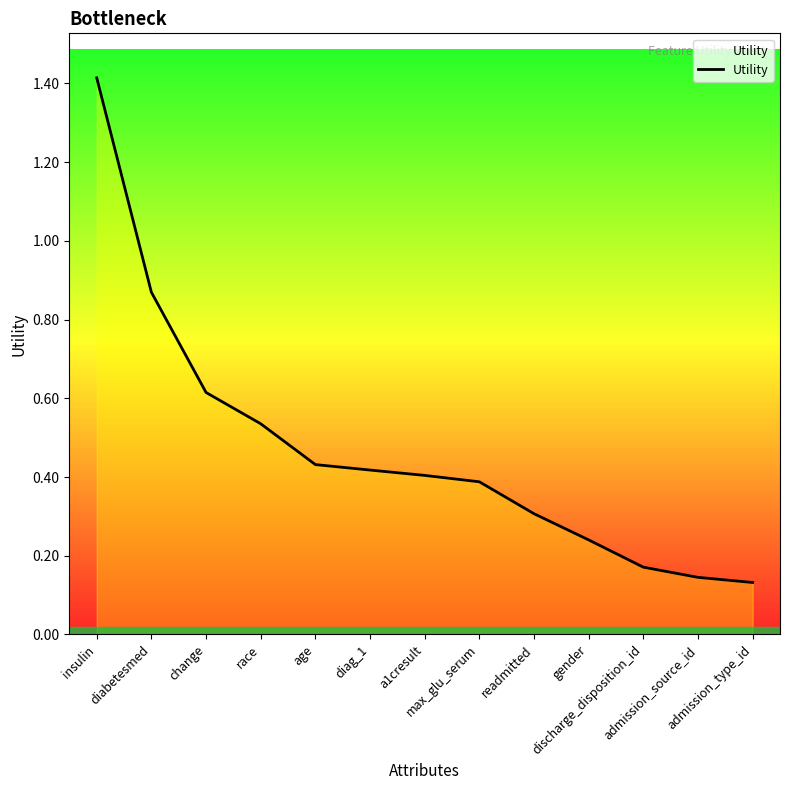

What is the difference between the maximum and minimum values?

1.3